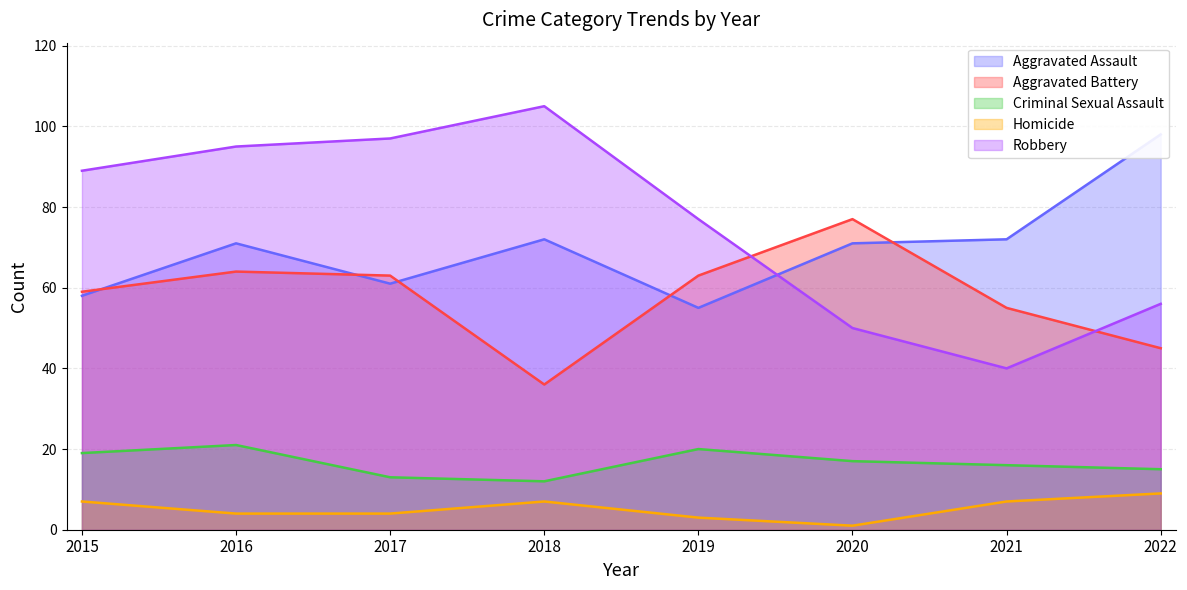

Which series has the largest range (max minus min)?

Robbery